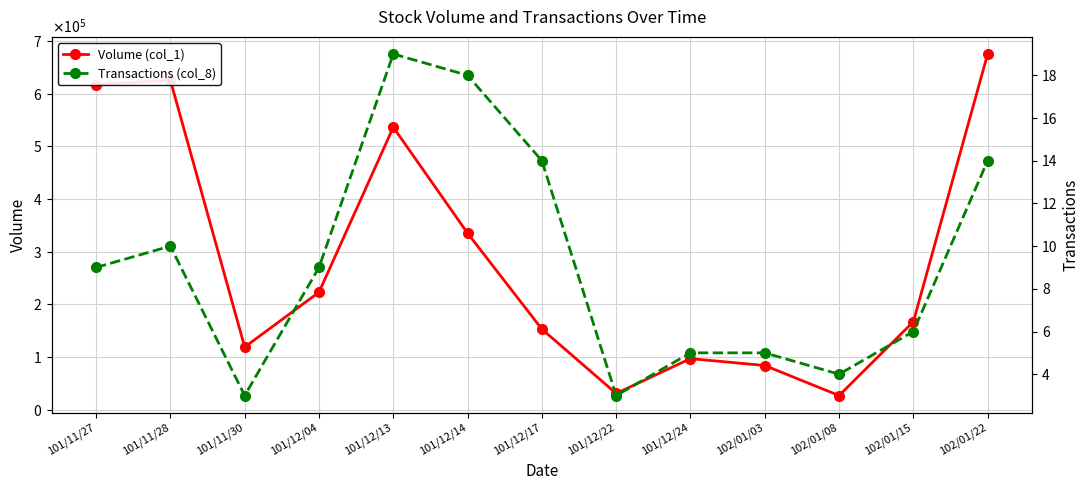

What is the difference between the maximum and second lowest values in the Volume (col_1) series?

644000